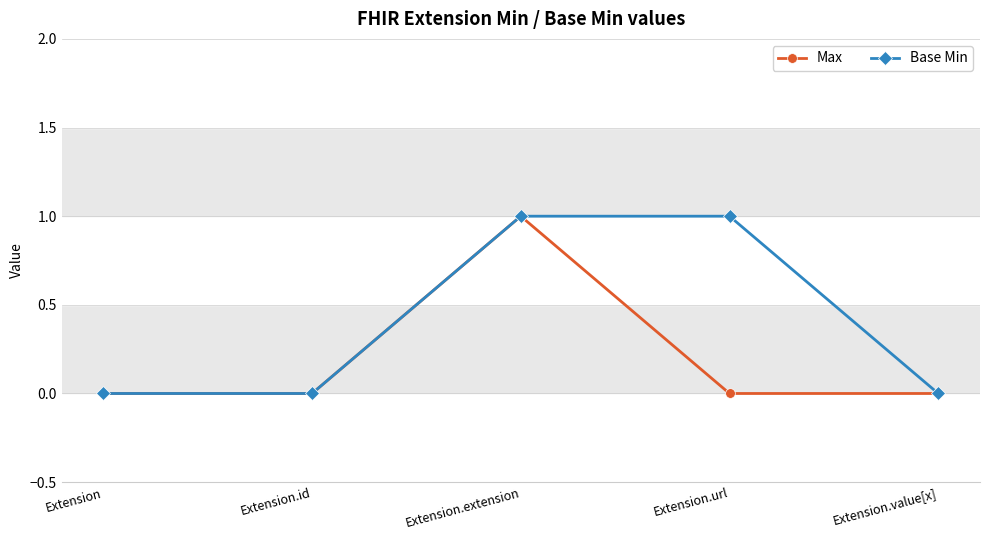

Where is the first local maximum for Max?

Extension.extension